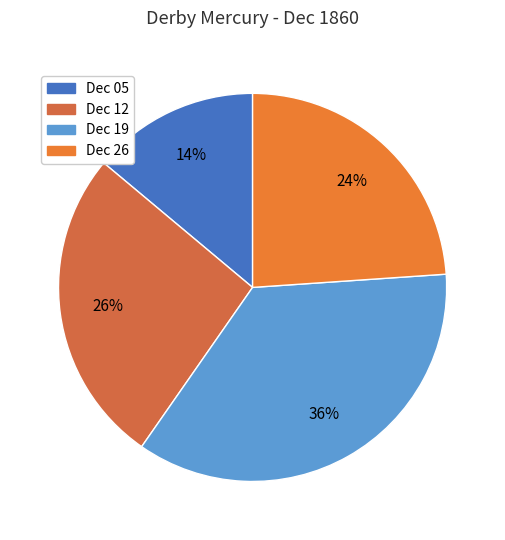

Does any single category account for the majority?

No